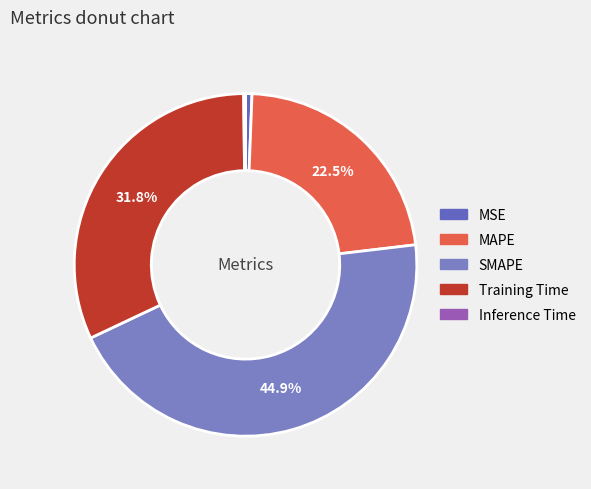

What percentage is NOT represented by SMAPE?

55.1%